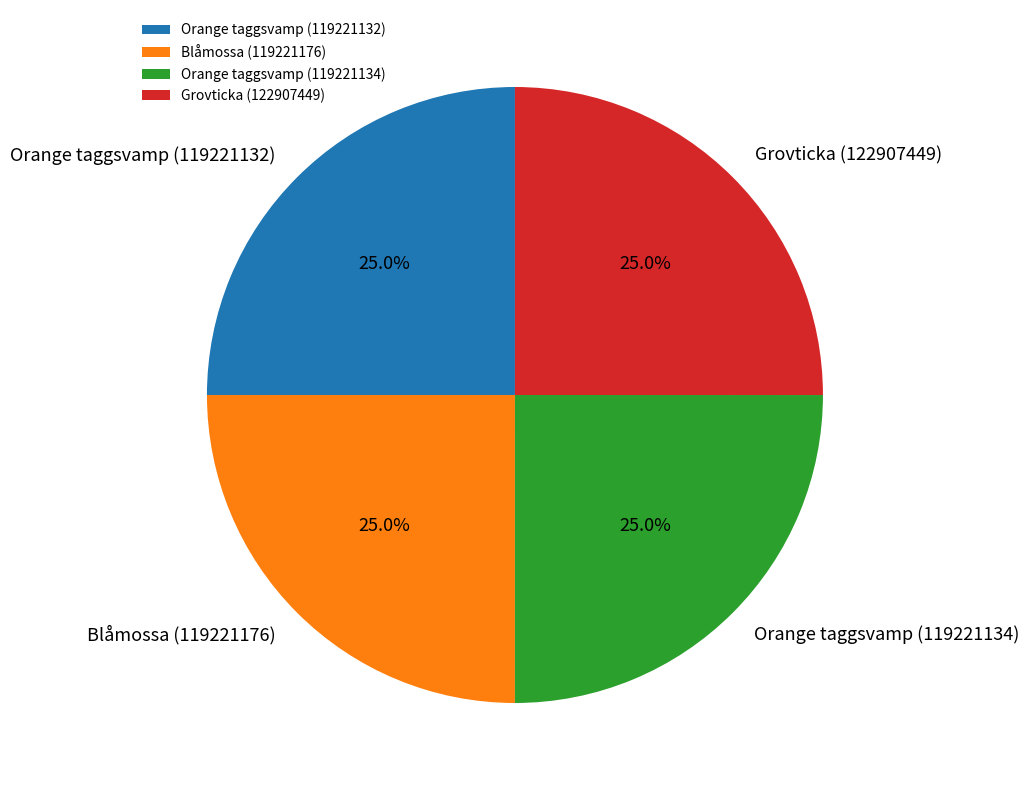

To the nearest percent, what portion does Blåmossa (119221176) represent?

25%